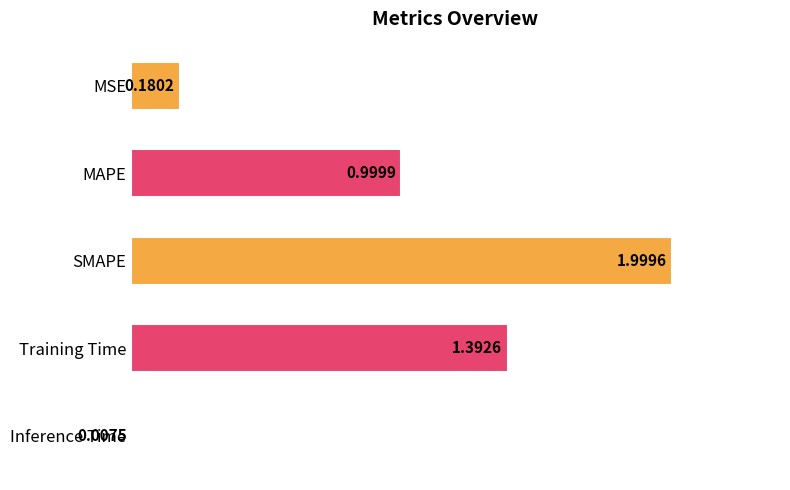

Approximately how many times larger is the value at Training Time compared to SMAPE?

0.7